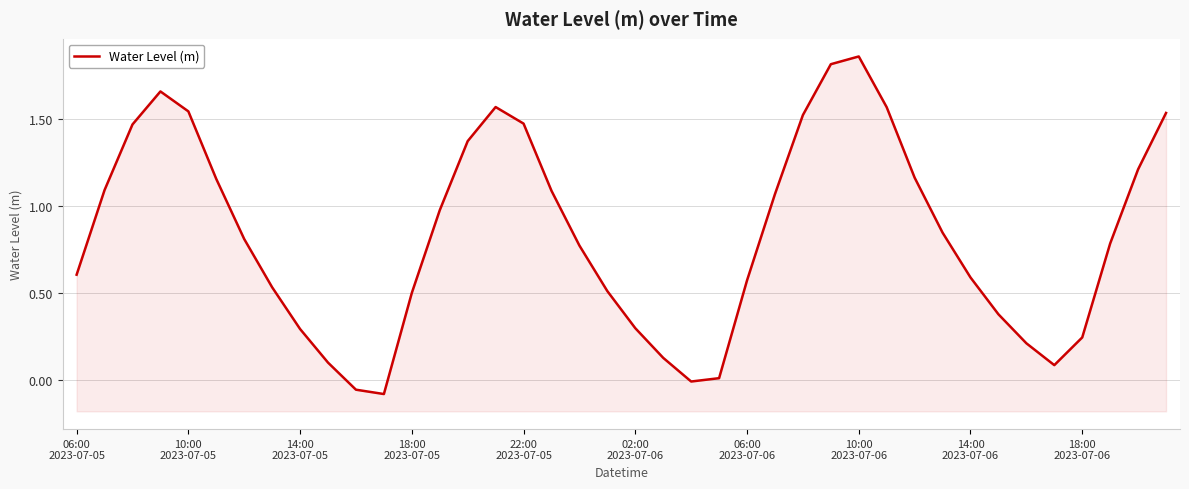

Count the number of values greater than 0.

37